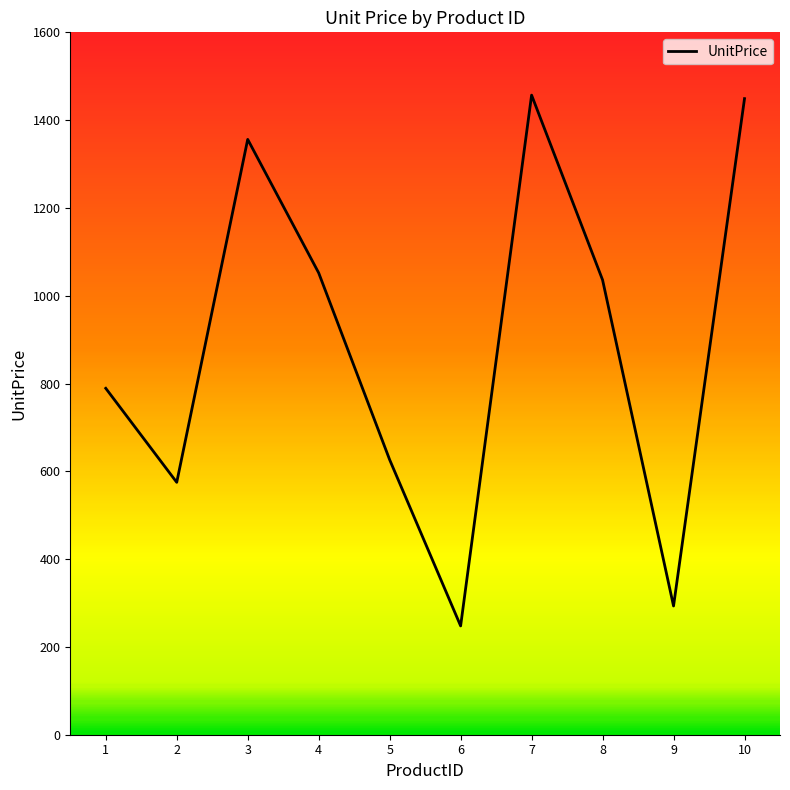

The chart shows a value of 316.6 at 5. True or false?

False